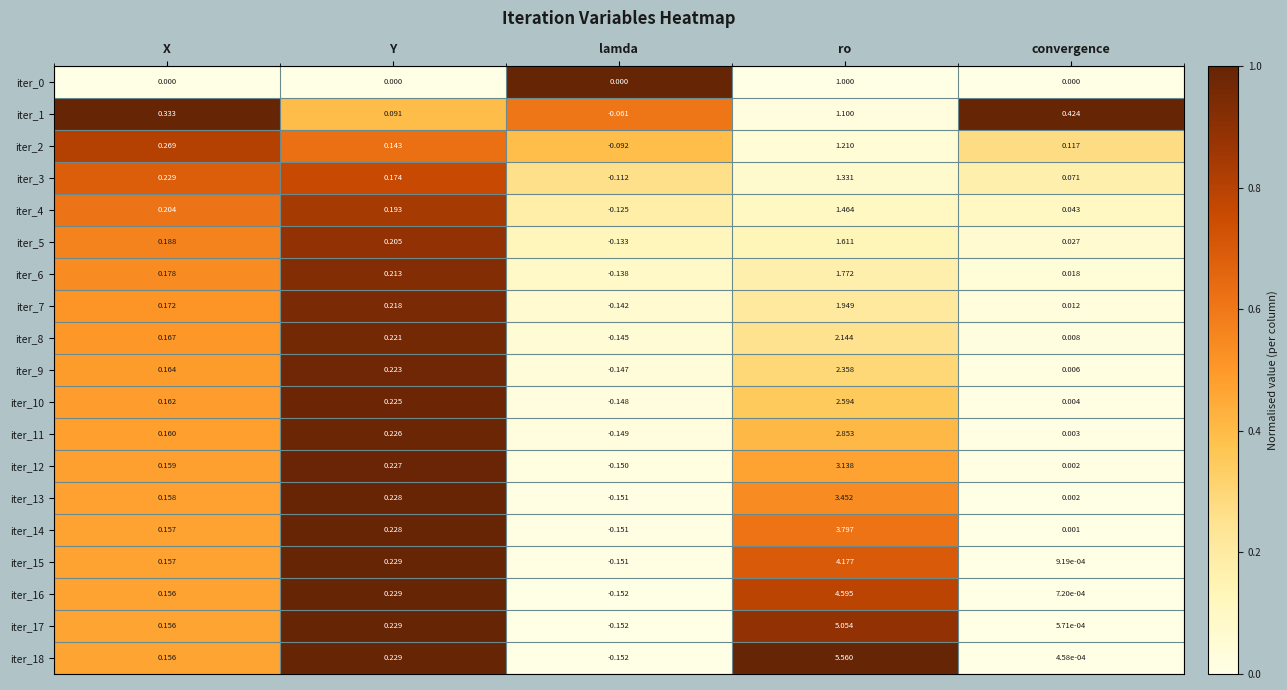

How many data points does each series have?

5